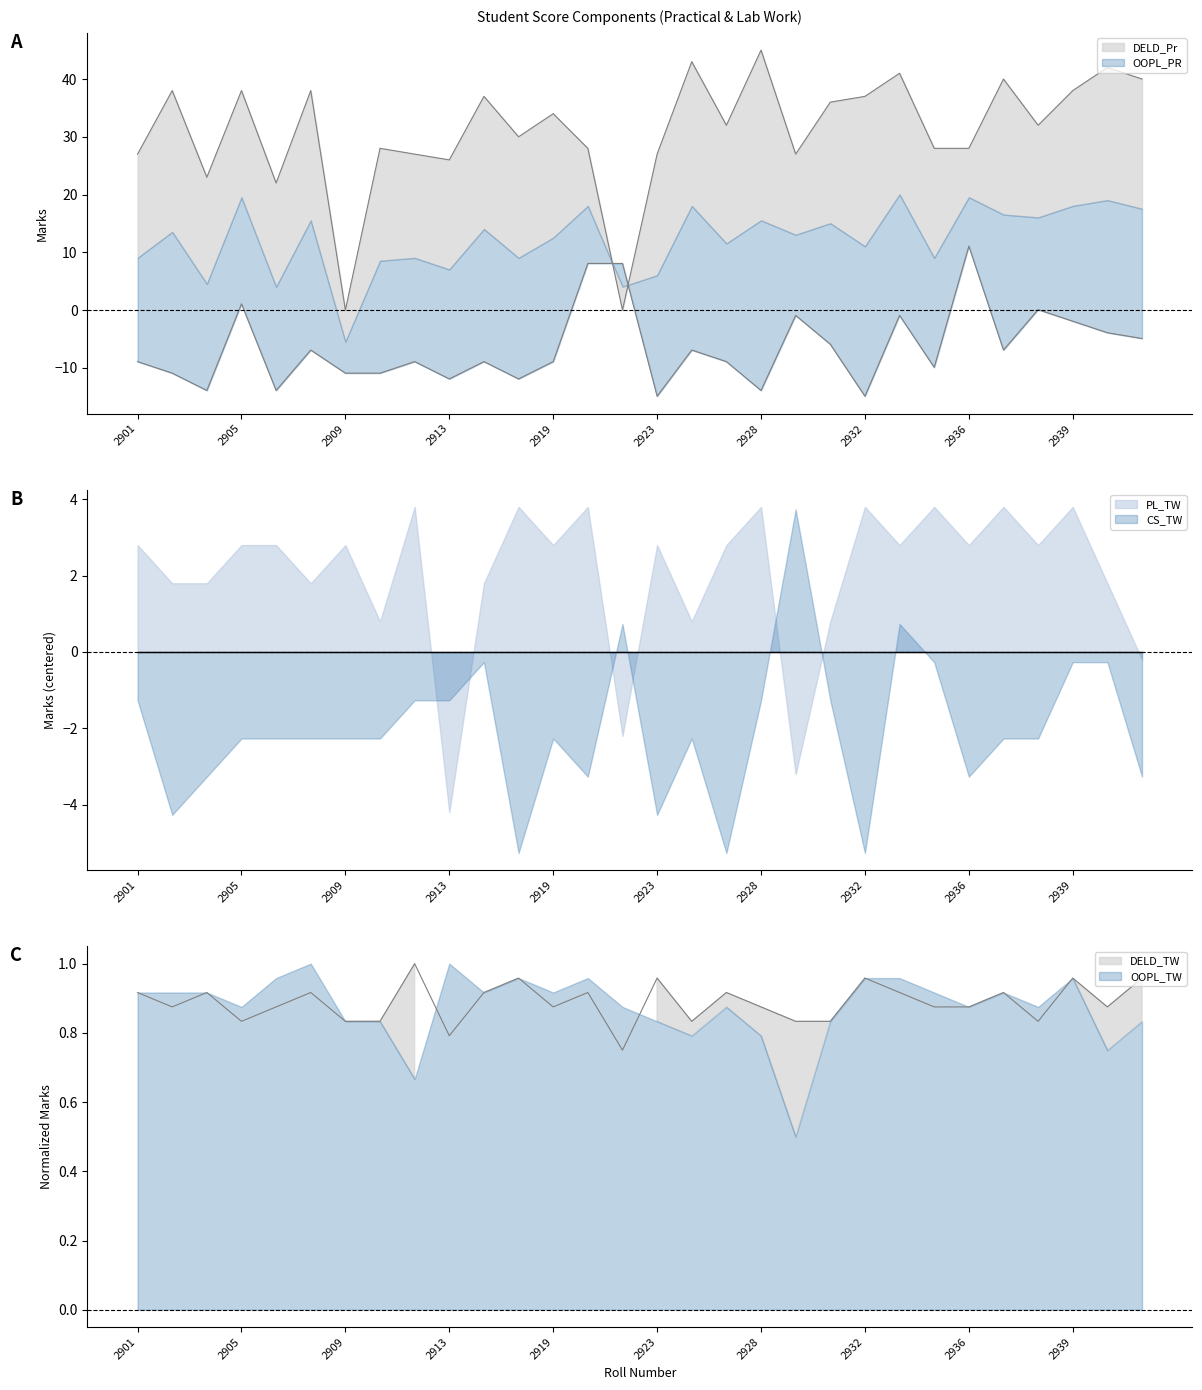

What is the average value of the DELD_Pr series?

31.1